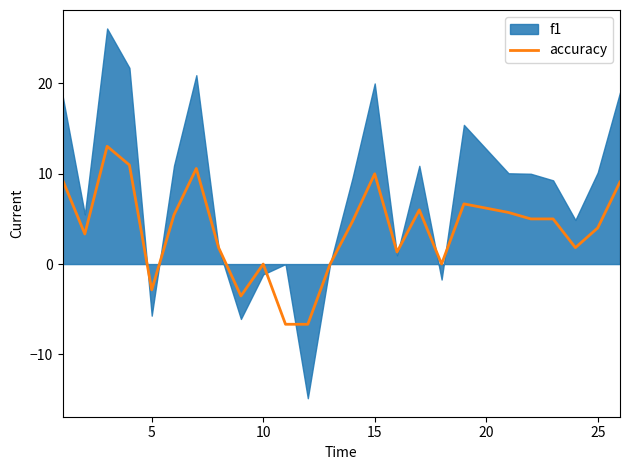

The value of accuracy at 15 is 10.0. True or false?

True